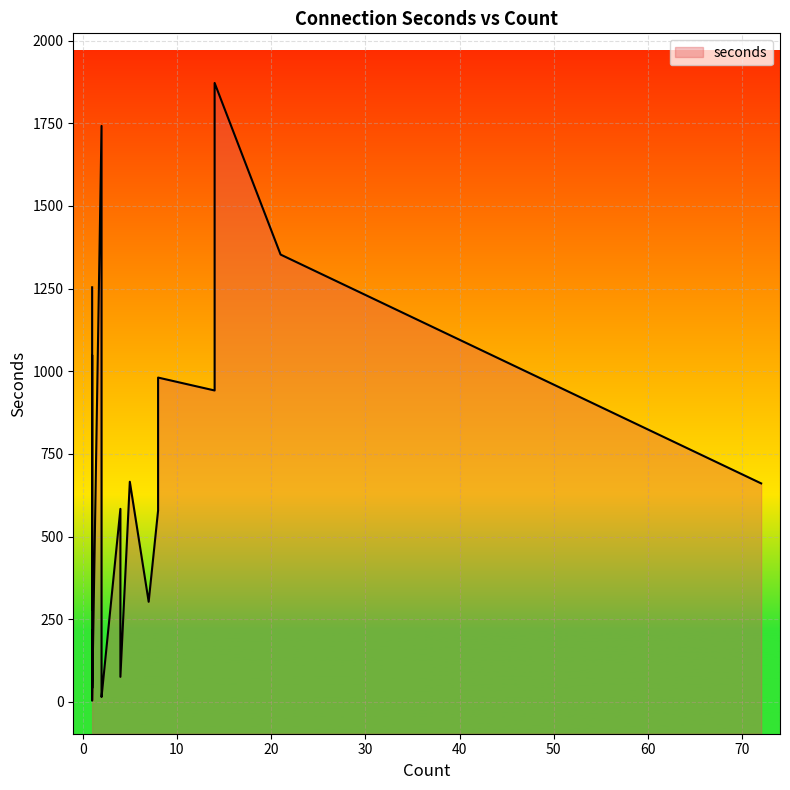

How many data points are less than 584?

10